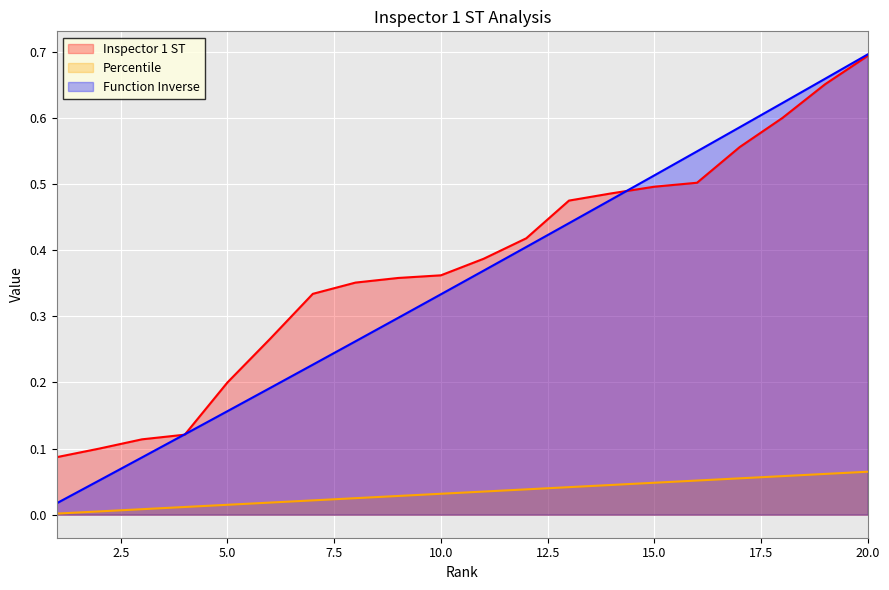

Reading left to right, transcribe all the data shown in this chart.

Inspector 1 ST: 1=0.1	2=0.1	3=0.1	4=0.1	5=0.2	6=0.3	7=0.3	8=0.4	9=0.4	10=0.4	11=0.4	12=0.4	13=0.5	14=0.5	15=0.5	16=0.5	17=0.6	18=0.6	19=0.7	20=0.7
Percentile: 1=0.0	2=0.0	3=0.0	4=0.0	5=0.0	6=0.0	7=0.0	8=0.0	9=0.0	10=0.0	11=0.0	12=0.0	13=0.0	14=0.0	15=0.0	16=0.1	17=0.1	18=0.1	19=0.1	20=0.1
Function Inverse: 1=0.0	2=0.1	3=0.1	4=0.1	5=0.2	6=0.2	7=0.2	8=0.3	9=0.3	10=0.3	11=0.4	12=0.4	13=0.4	14=0.5	15=0.5	16=0.5	17=0.6	18=0.6	19=0.7	20=0.7